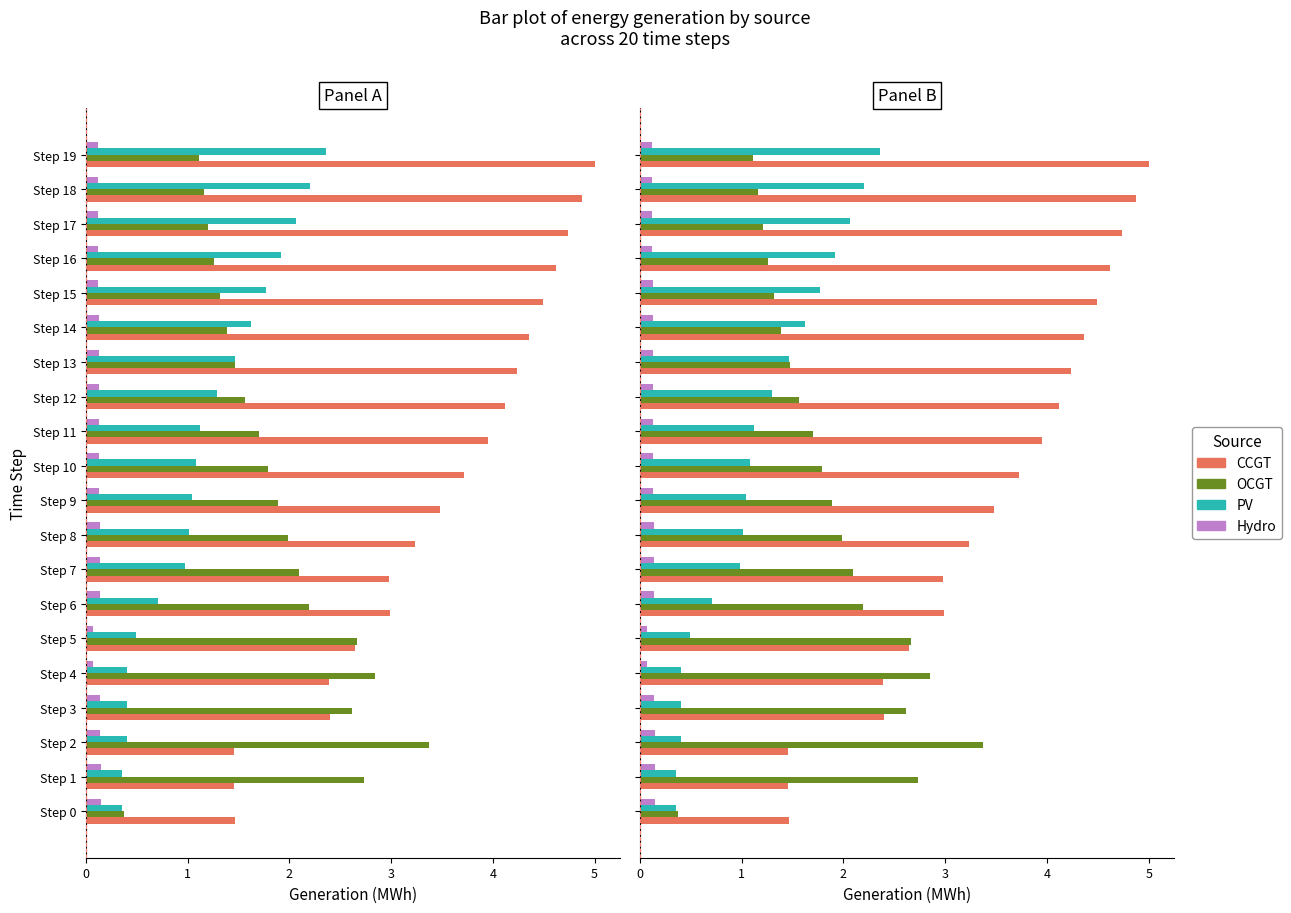

What are all the series names shown in the legend?

CCGT, OCGT, PV, Hydro